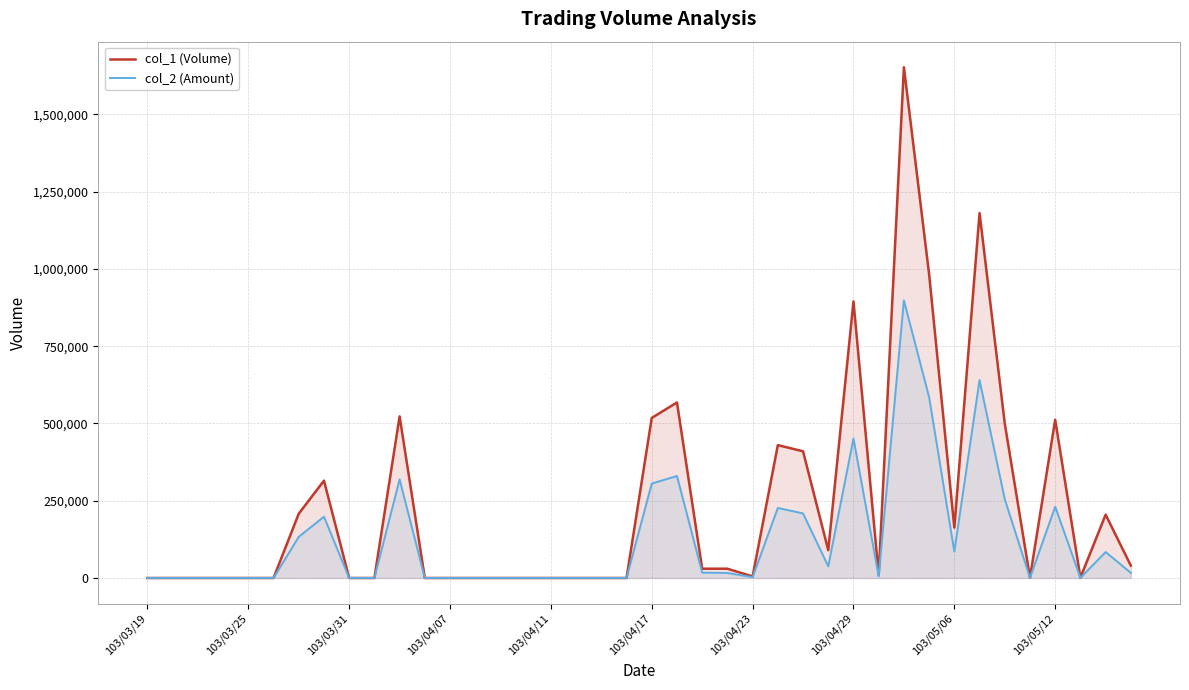

List the series in order of their overall mean, lowest first.

col_2 (Amount), col_1 (Volume)